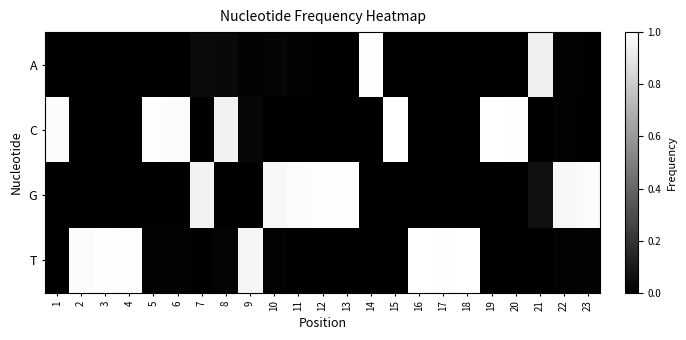

At which category is the sum across all series the highest?

2